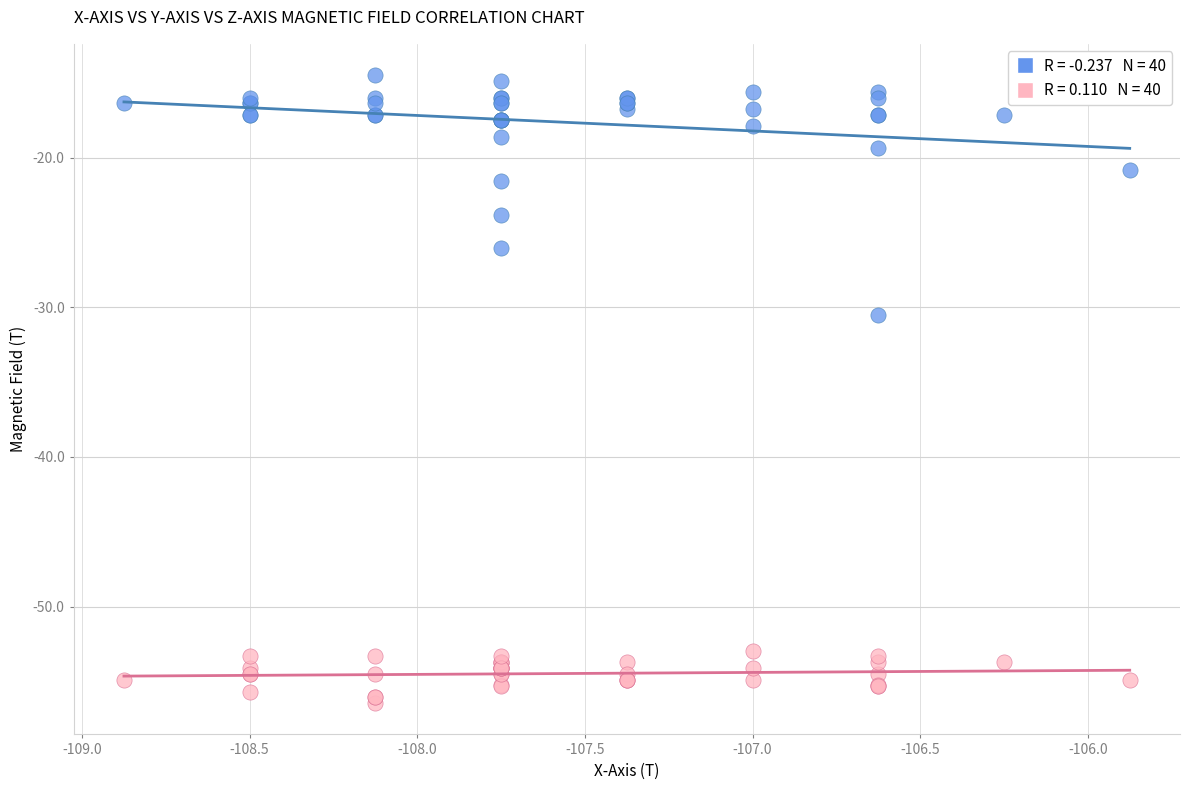

Across all series, what Y value is closest to -35?

-30.5